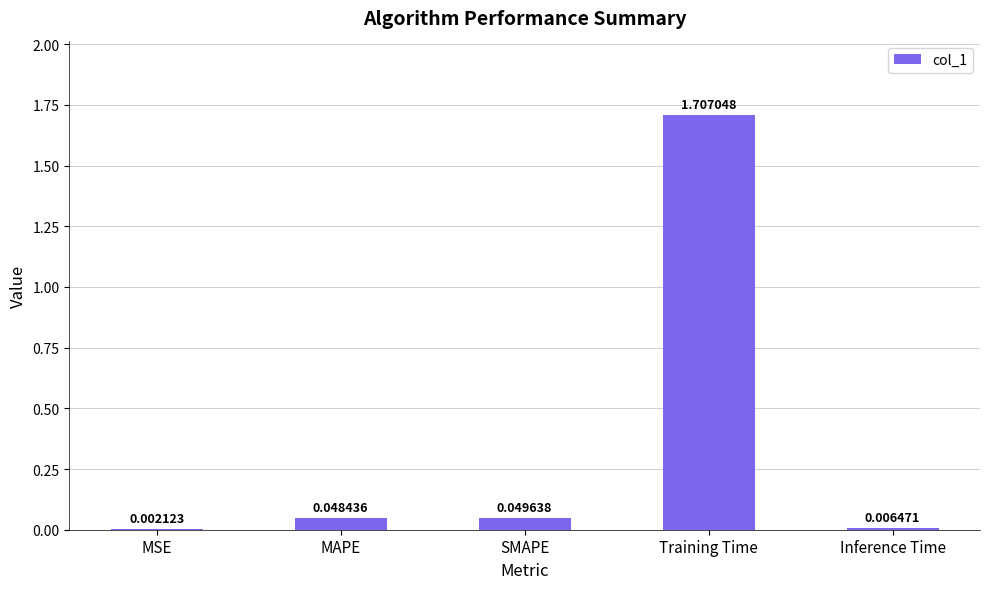

What is the sum of all values?

1.8